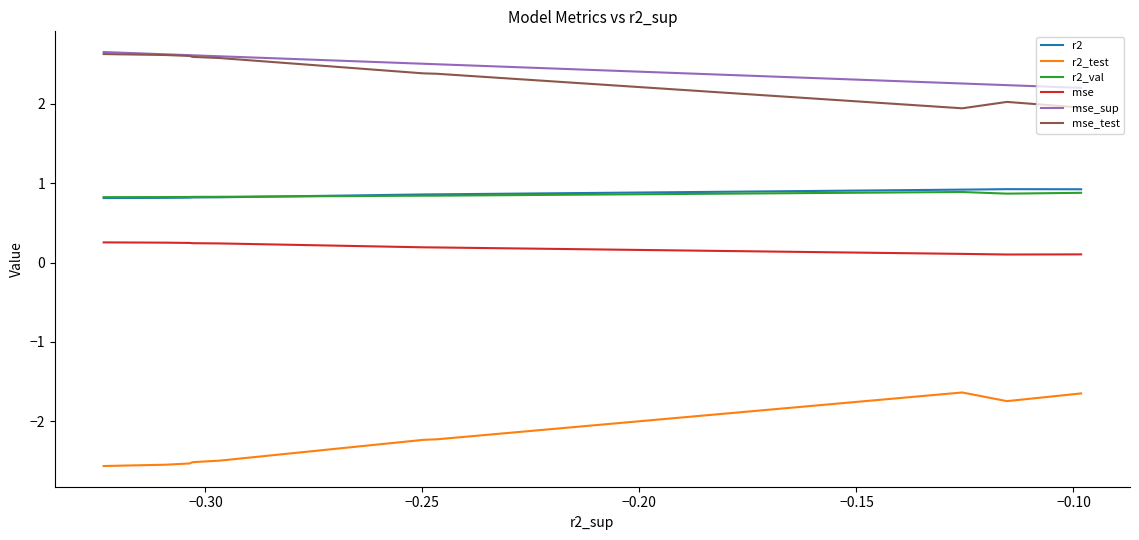

Count the number of categories in the chart.

10